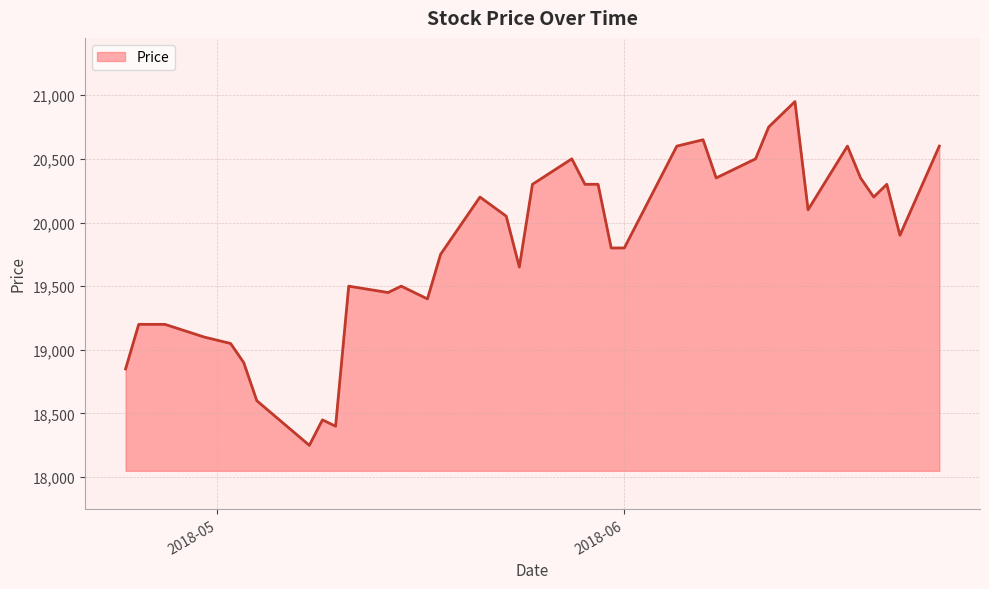

What is the minimum value shown in the chart?

18250